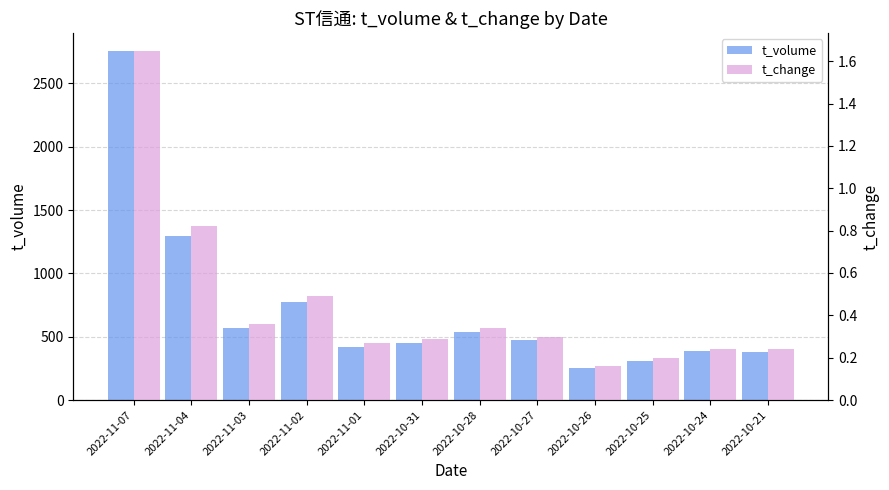

What is the average value of the t_change series?

0.4